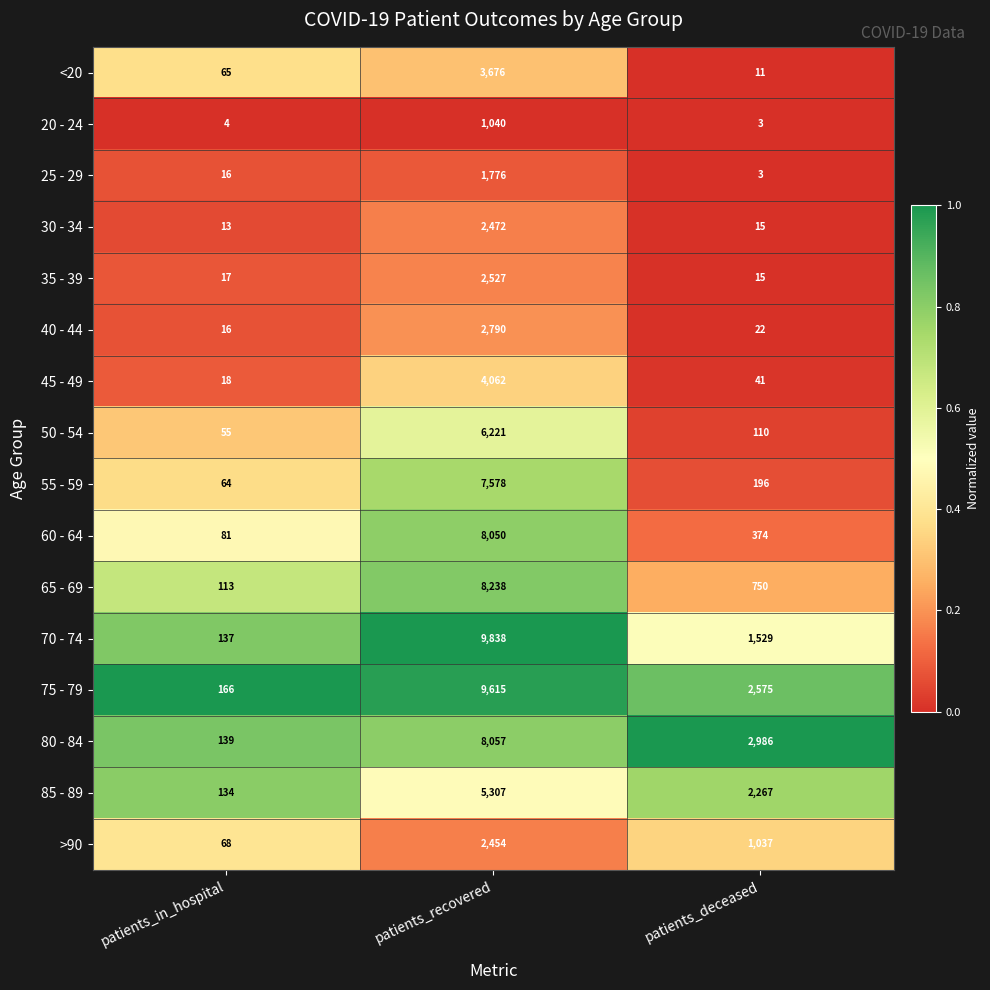

The value of 30 - 34 at patients_recovered is 788. True or false?

False